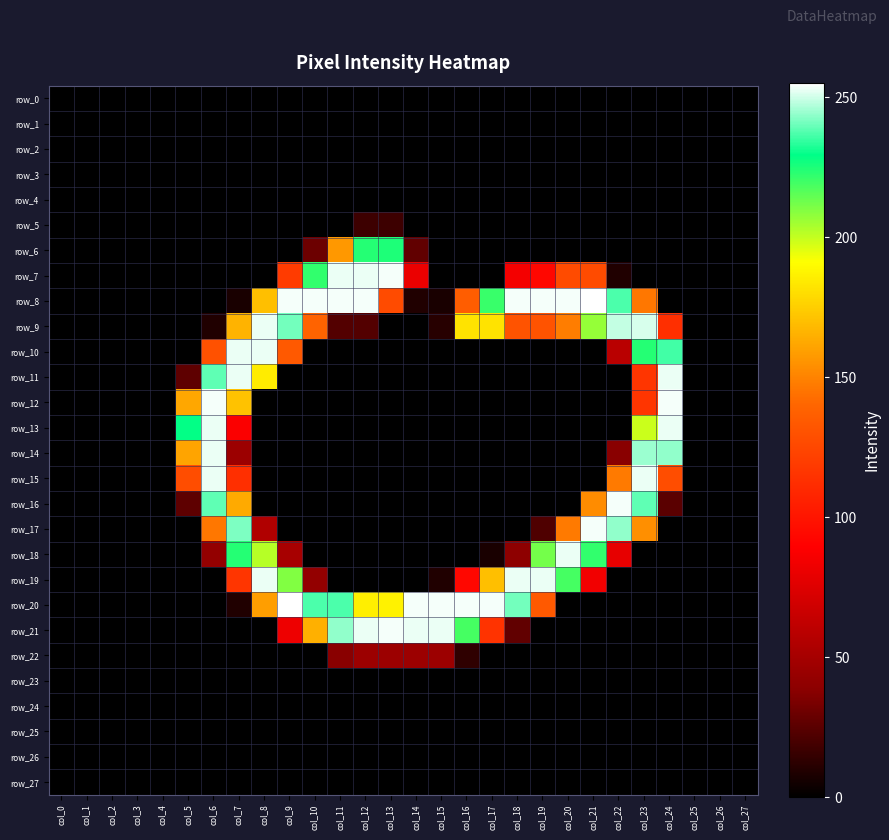

Which series has the largest total across all categories?

row_8